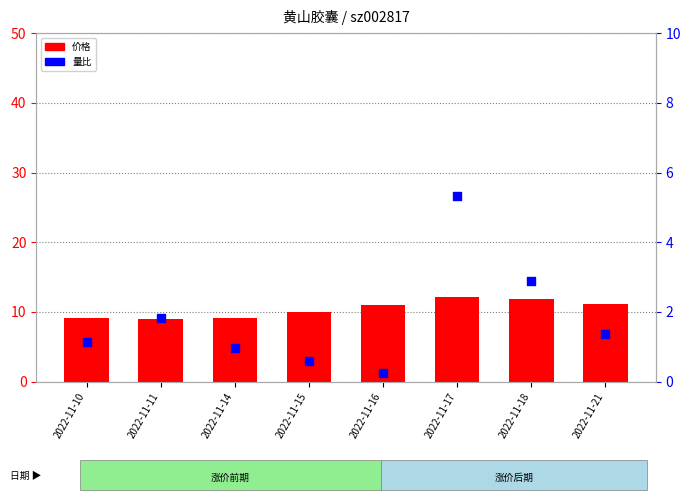

Which series has the largest total across all categories?

价格